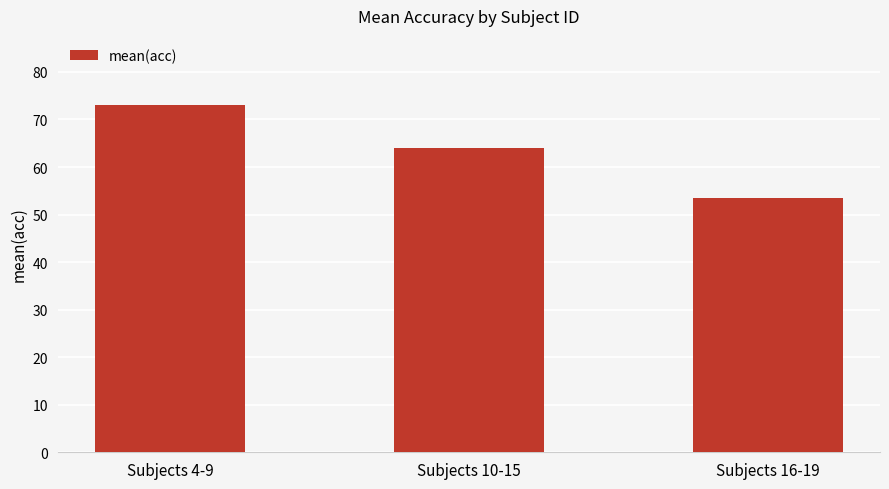

Where does the data first go above 63?

Subjects 4-9